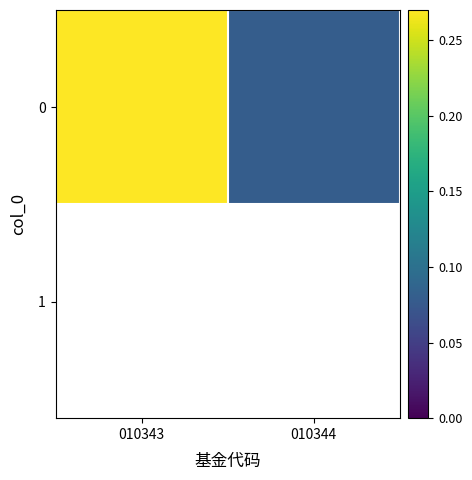

The value at 010344 is 0.1. True or false?

True